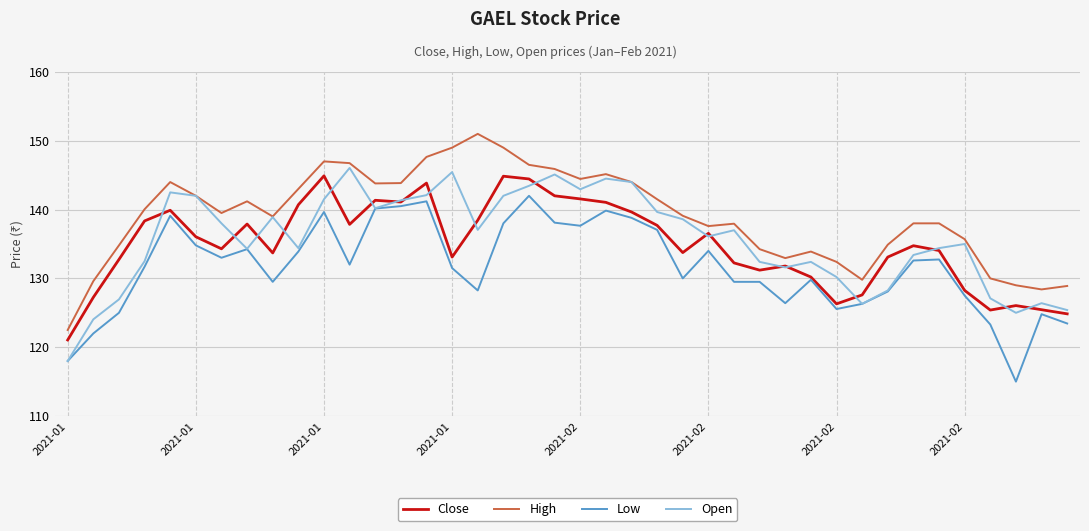

Which series has the largest total across all categories?

High